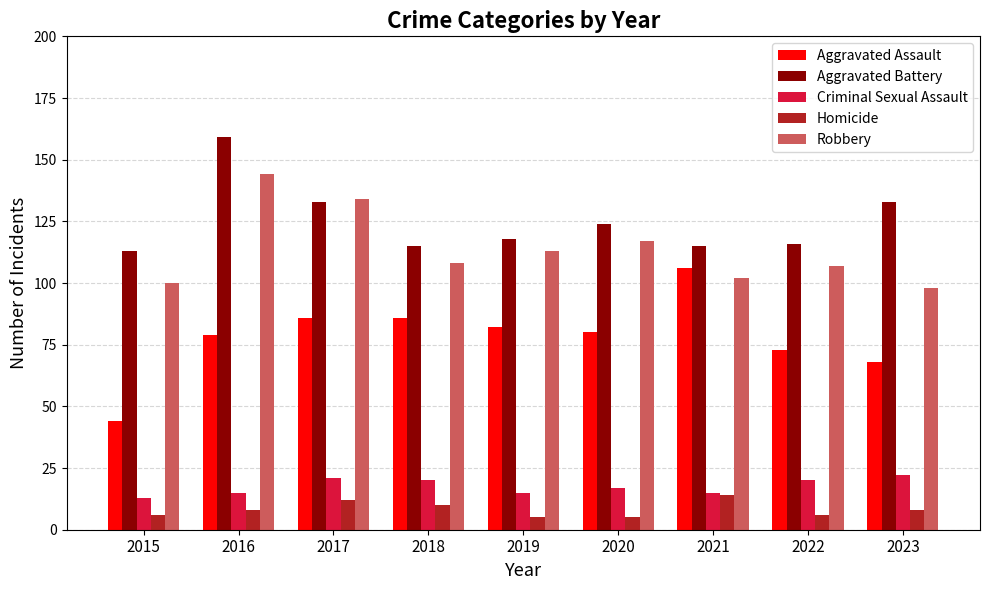

What is the approximate value of Homicide at 2019?

5